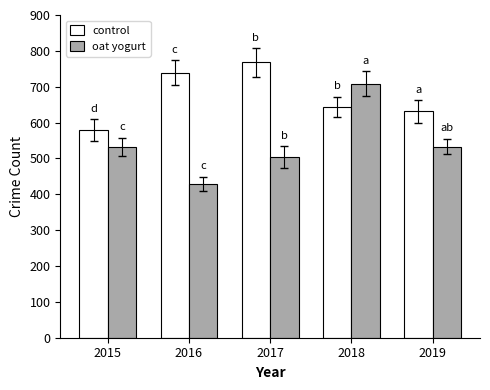

Rank the series by their average value, from highest to lowest.

control, oat yogurt